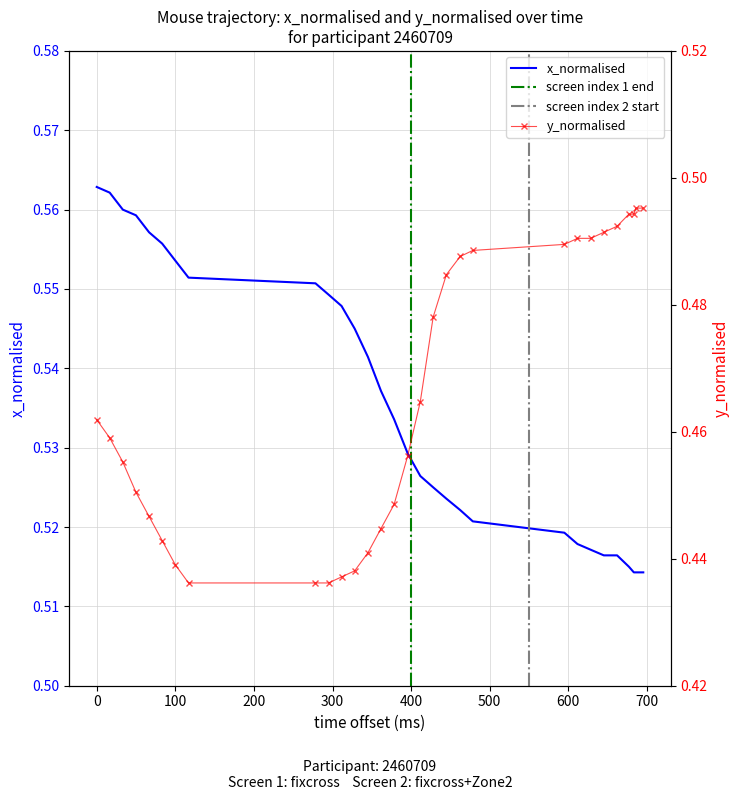

What is the value of the y_normalised point at the 29th from the left?

0.5